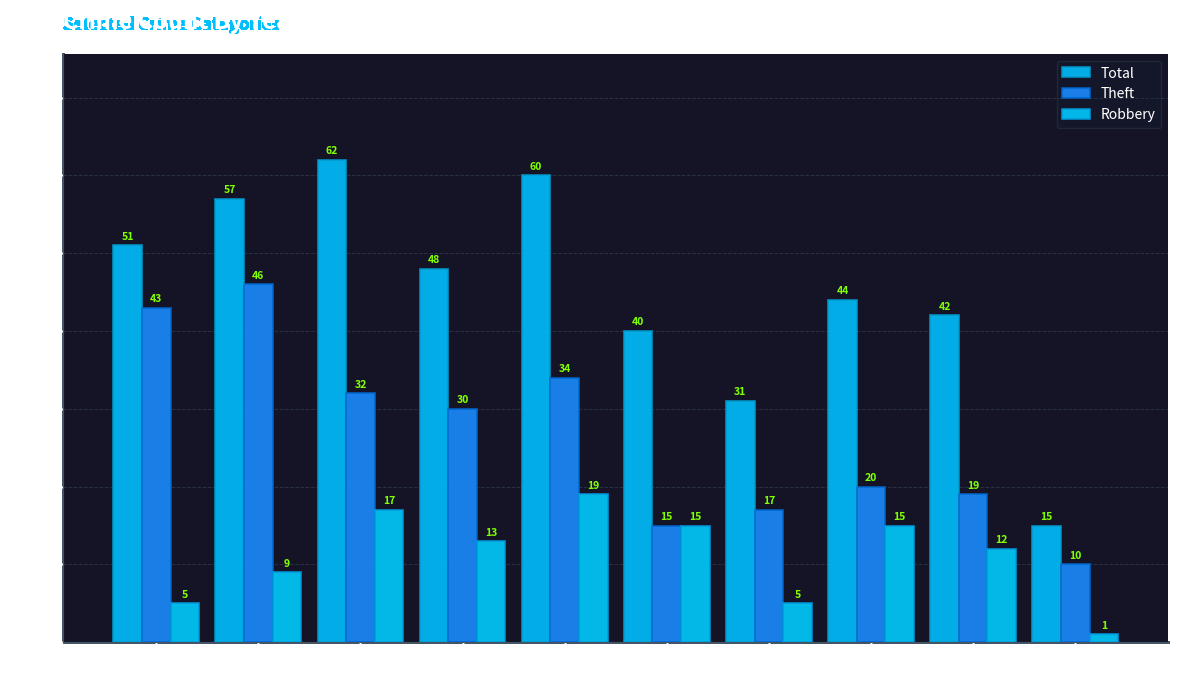

Which category has the highest value in the Theft series?

2016